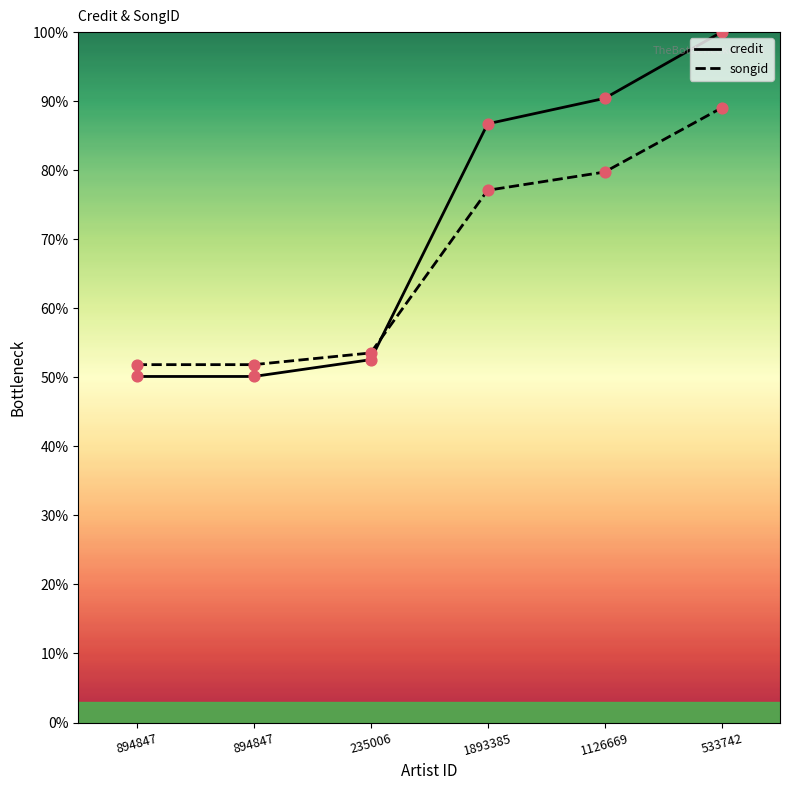

Which series reaches the minimum Y coordinate?

credit